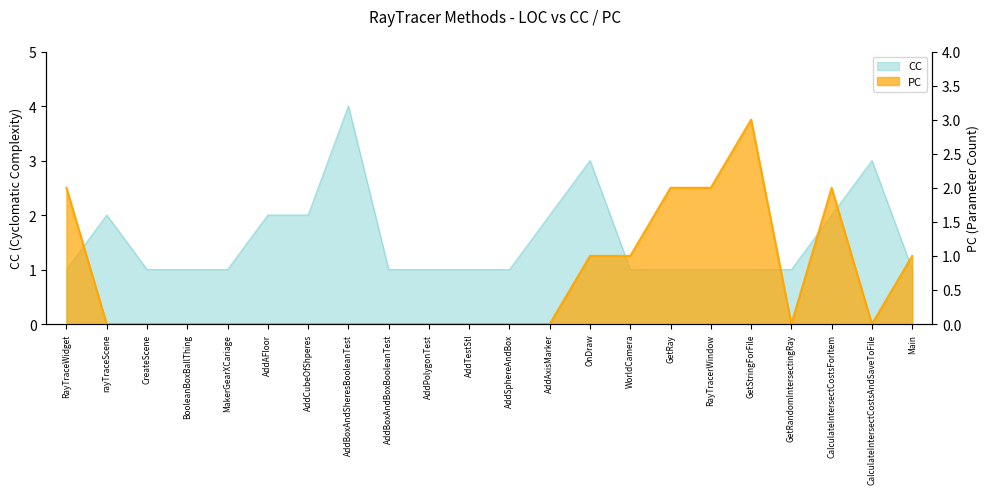

Reading left to right, transcribe all the data shown in this chart.

CC: 1	2	1	1	1	2	2	4	1	1	1	1	2	3	1	1	1	1	1	2	3	1
PC: 2	0	0	0	0	0	0	0	0	0	0	0	0	1	1	2	2	3	0	2	0	1